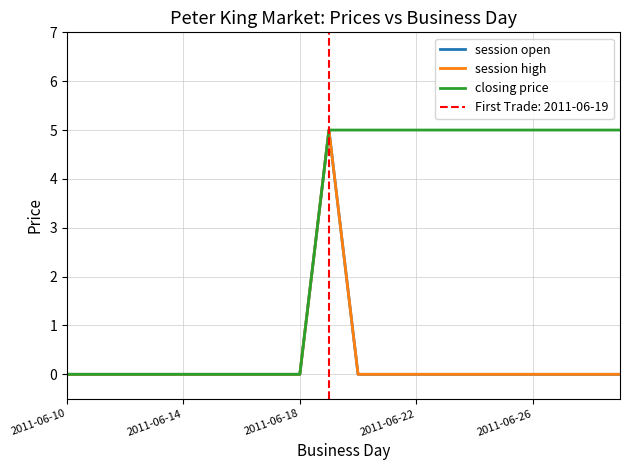

What is the difference between the closing price values at 14 and 6?

5